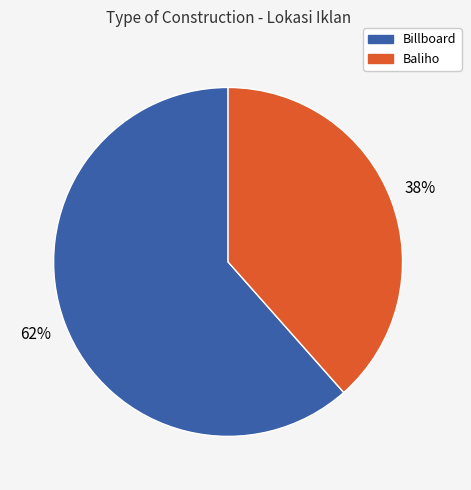

To the nearest percent, what is the average slice percentage?

50%